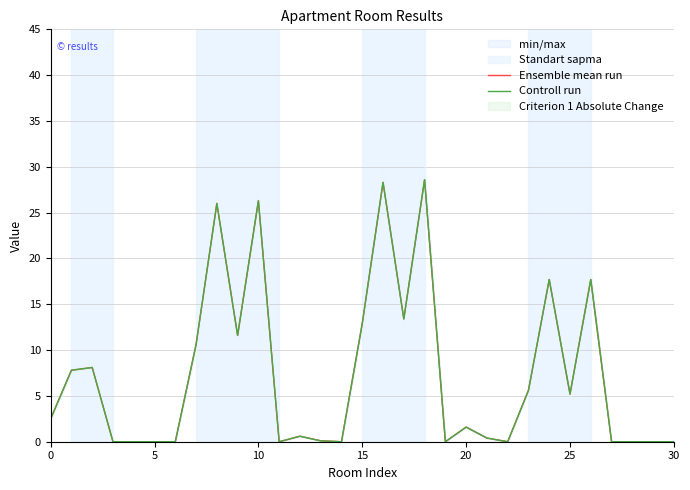

Which has a higher value, 9 or 12?

9